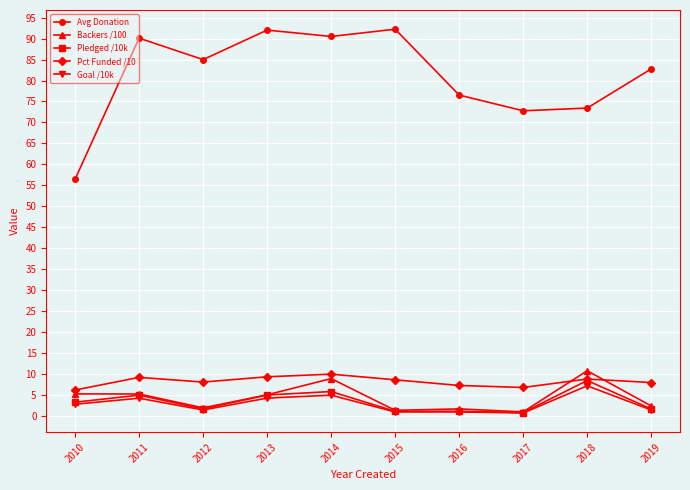

What is the sum of all Pledged /10k values?

33.3